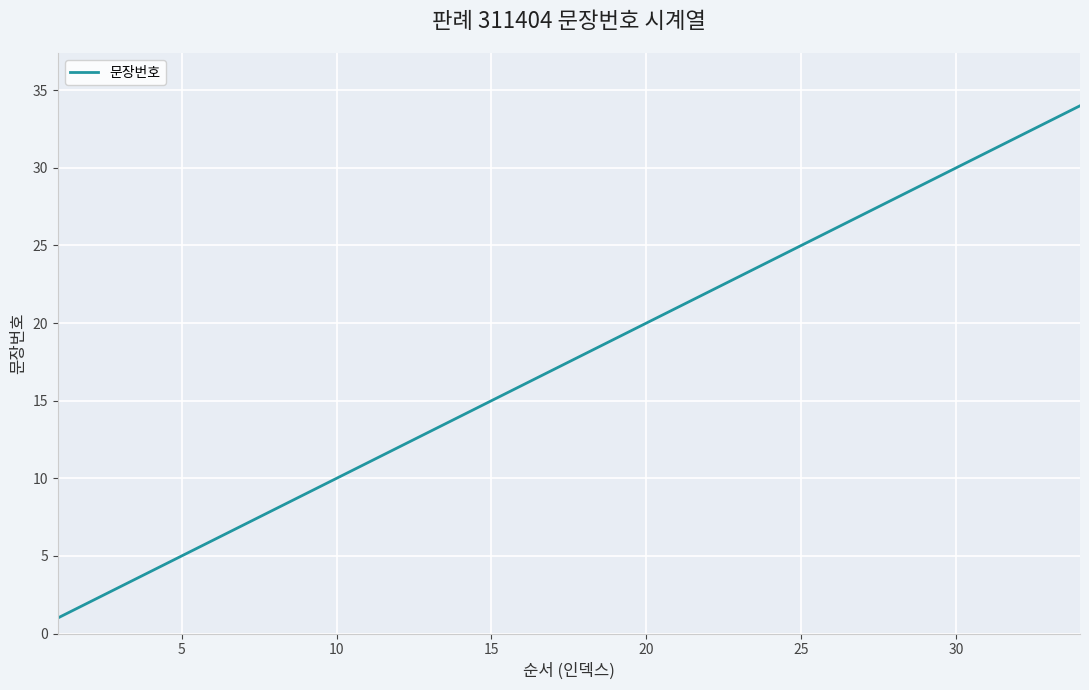

What is the difference between the maximum and minimum values?

33